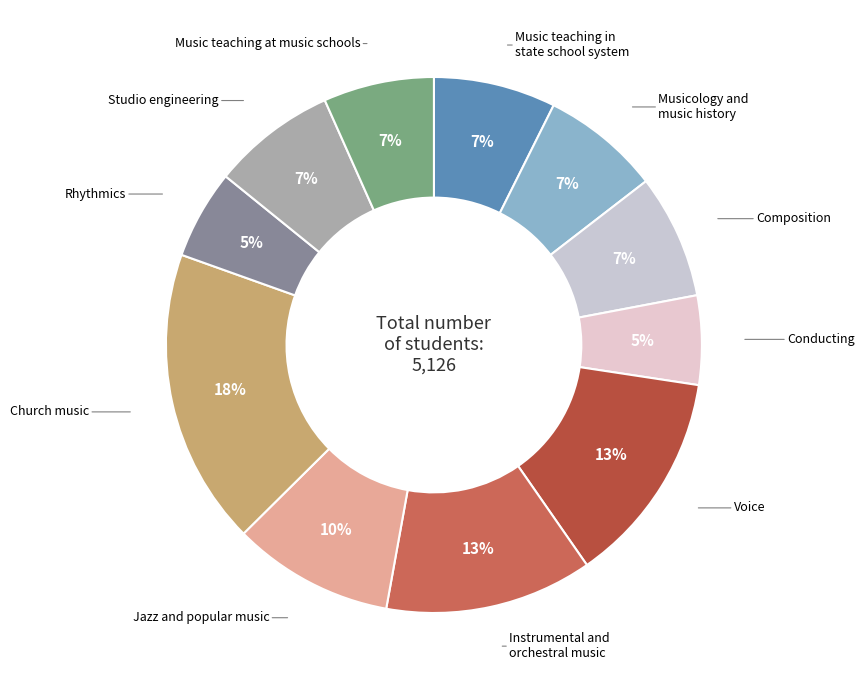

Combined, do Studio engineering and Church music account for over 50%?

No